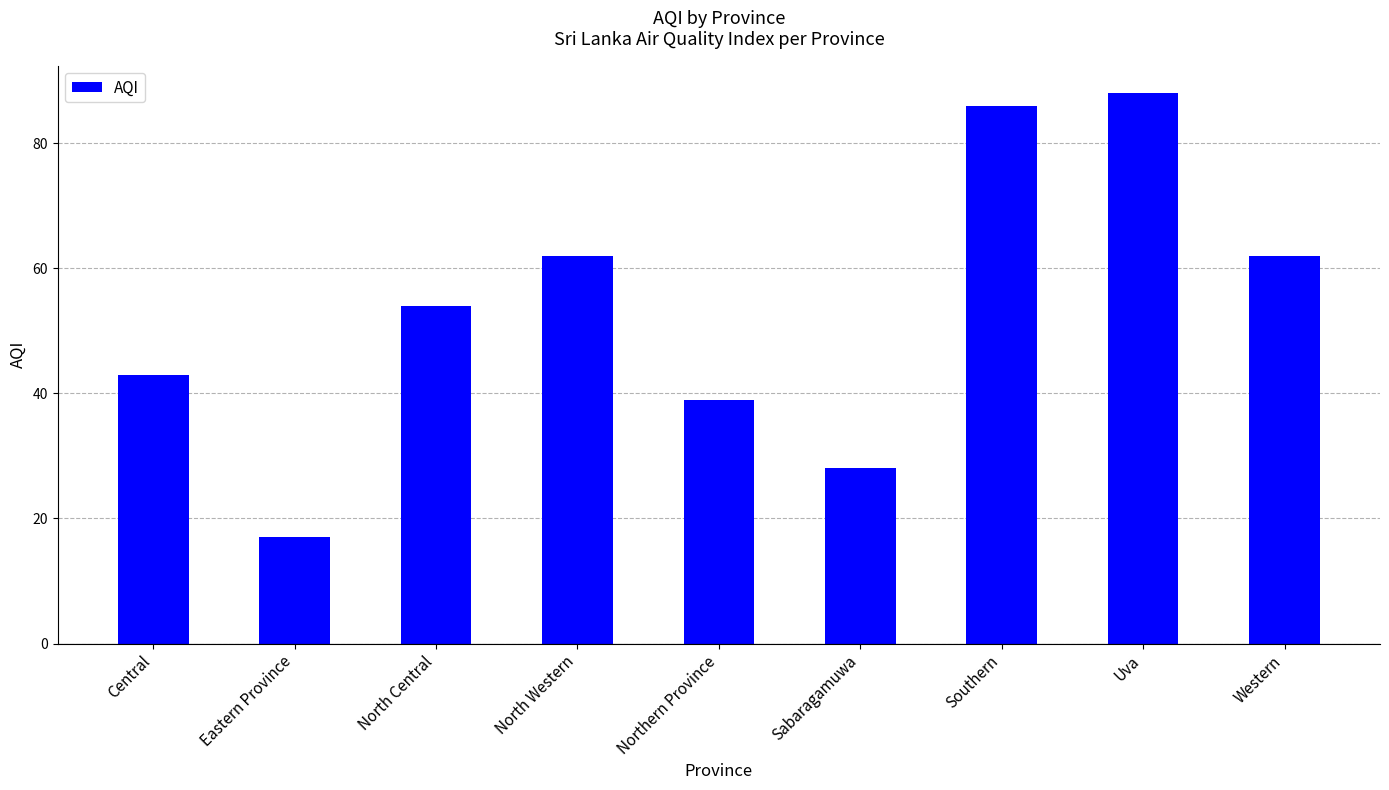

The value at Northern Province is 53. True or false?

False